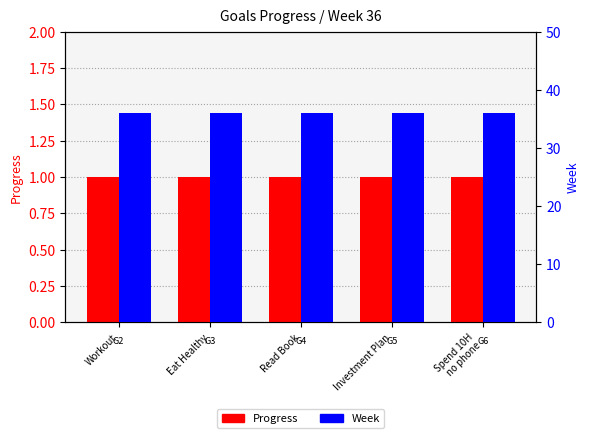

What position from the right is Workout?

5